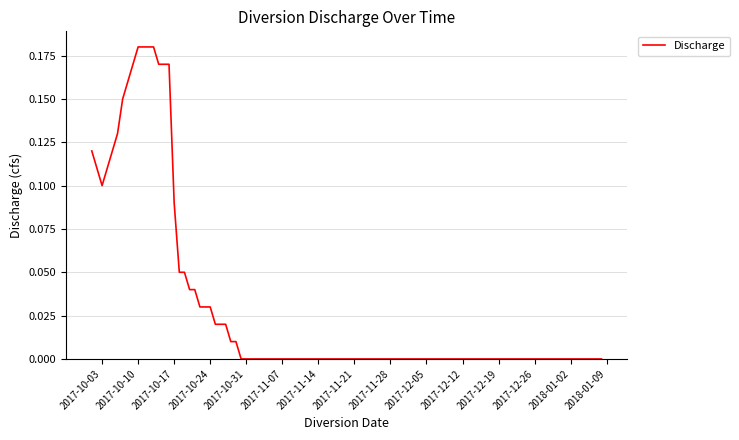

Does the chart have visible grid lines?

Yes